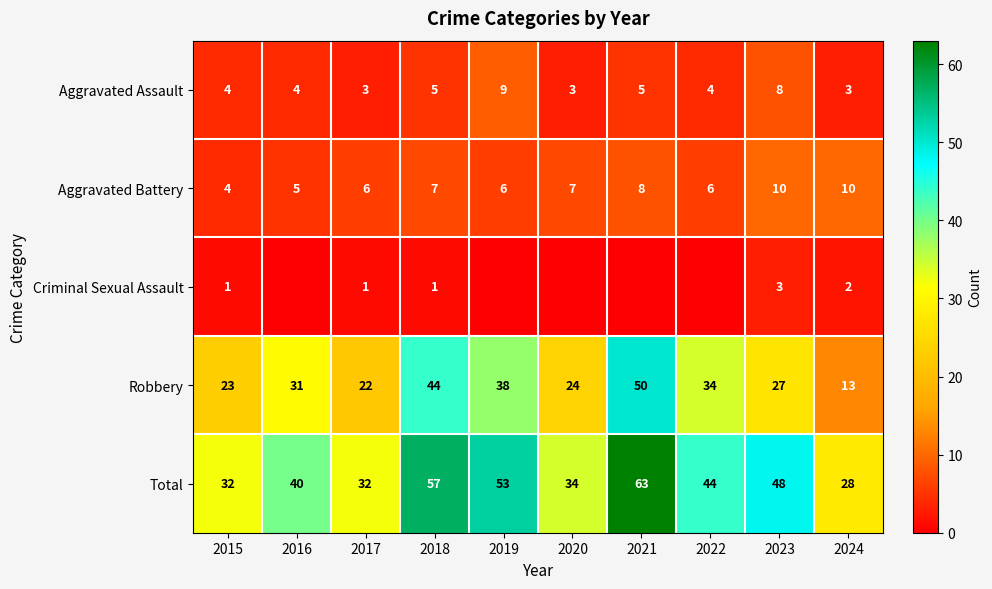

What is the spread (max minus min) of values at 2023?

45